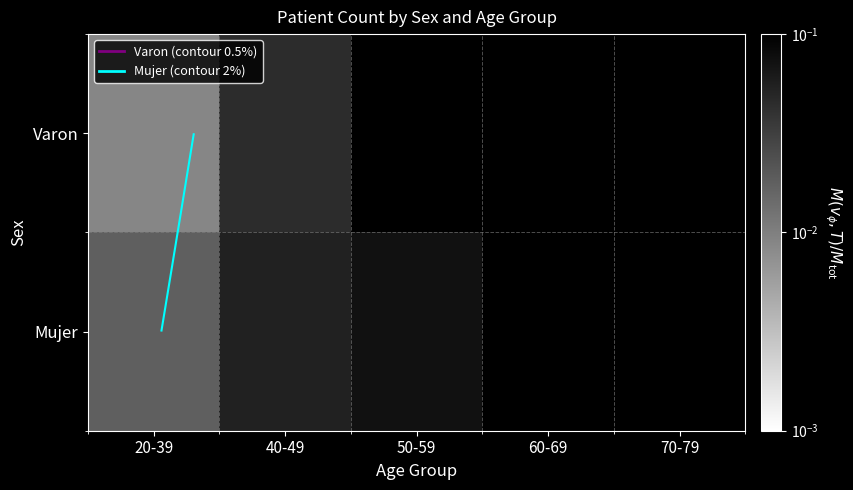

The Varon series shows 0.0 at 20-39. True or false?

False